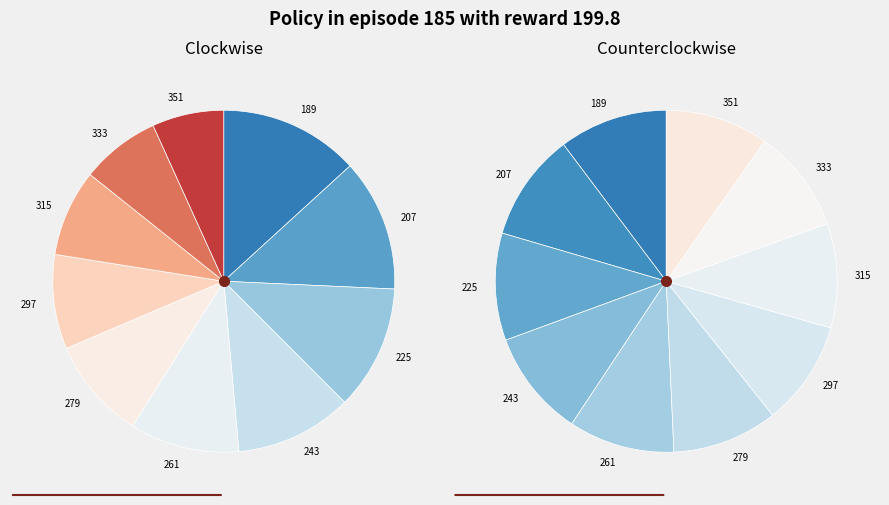

How many segments does this pie chart have?

10